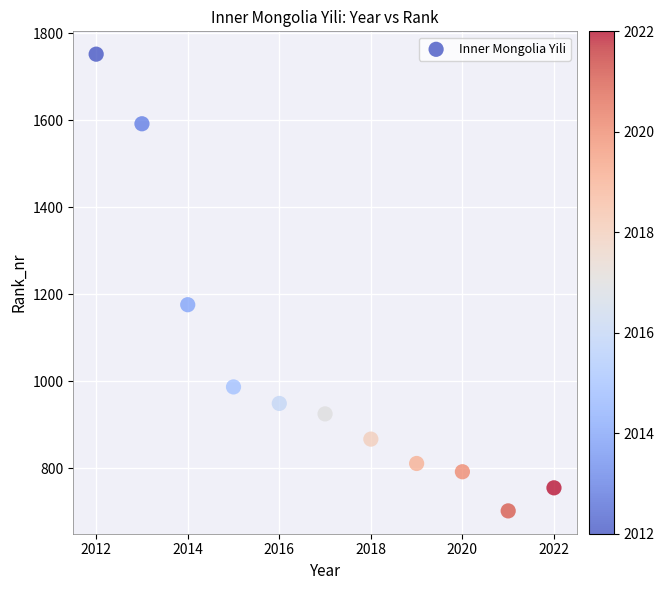

What Y value in the scatter plot is closest to 1227?

1176